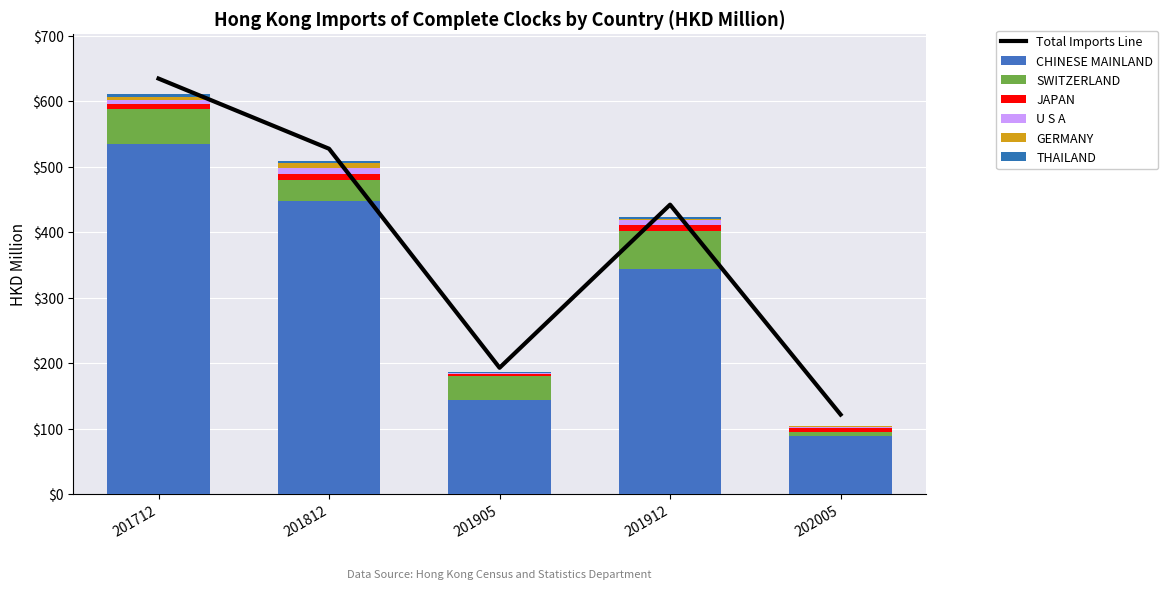

What are all the series names shown in the legend?

CHINESE MAINLAND, SWITZERLAND, JAPAN, U S A, GERMANY, THAILAND